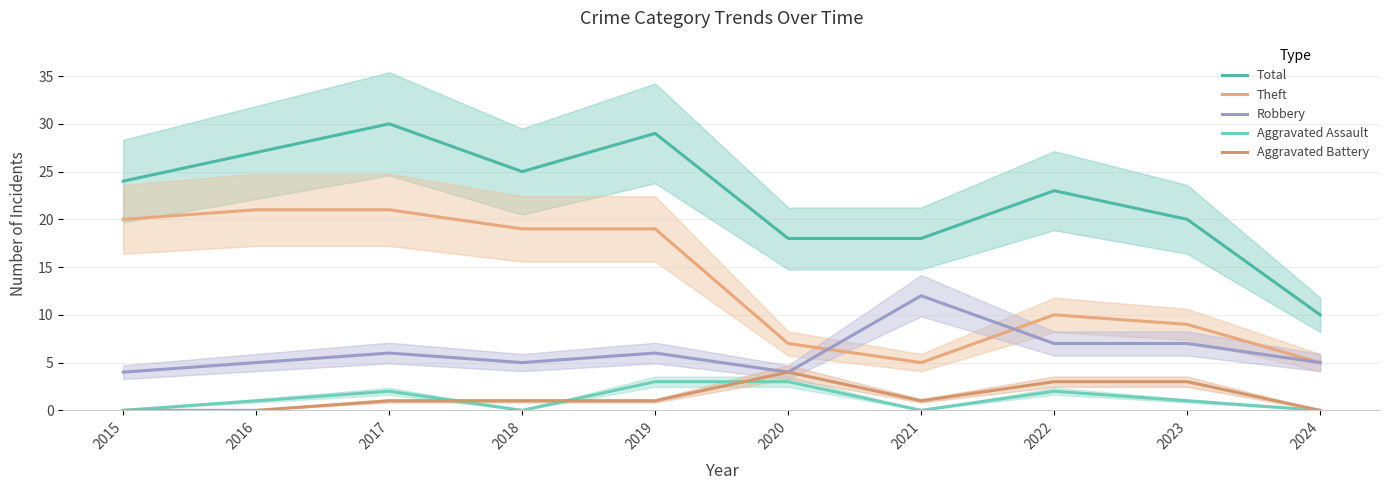

How many lines are shown in the chart?

5